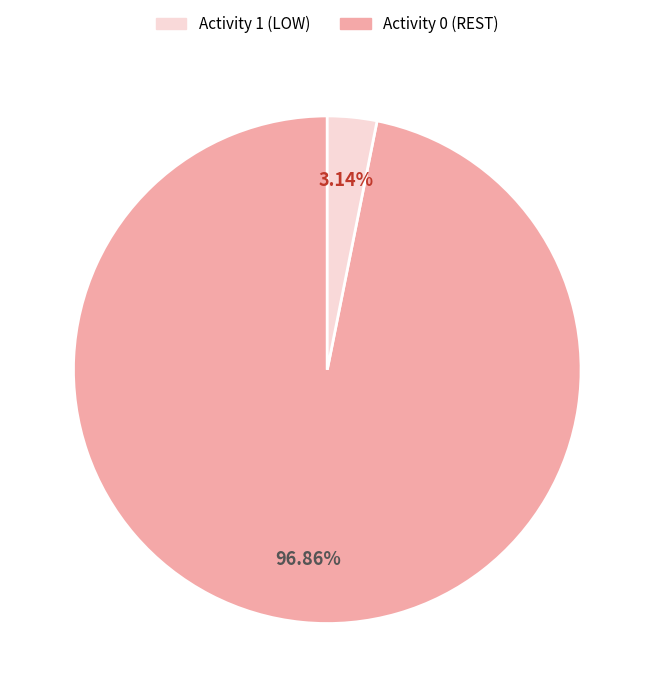

Is there a majority slice in this chart?

Yes